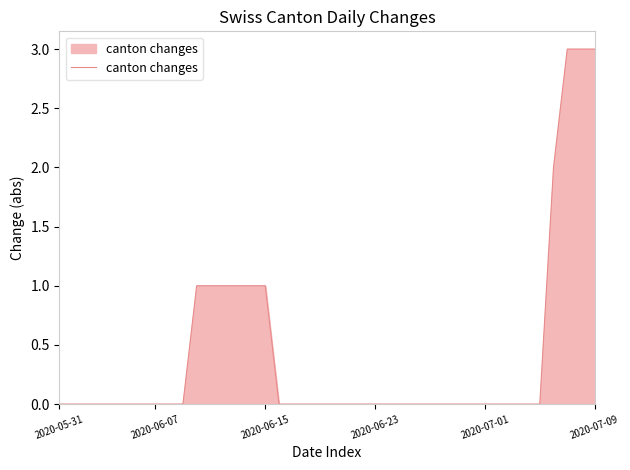

Reading left to right, extract all data points from this chart.

0	0	0	0	0	0	0	0	0	0	1	1	1	1	1	1	0	0	0	0	0	0	0	0	0	0	0	0	0	0	0	0	0	0	0	0	2	3	3	3